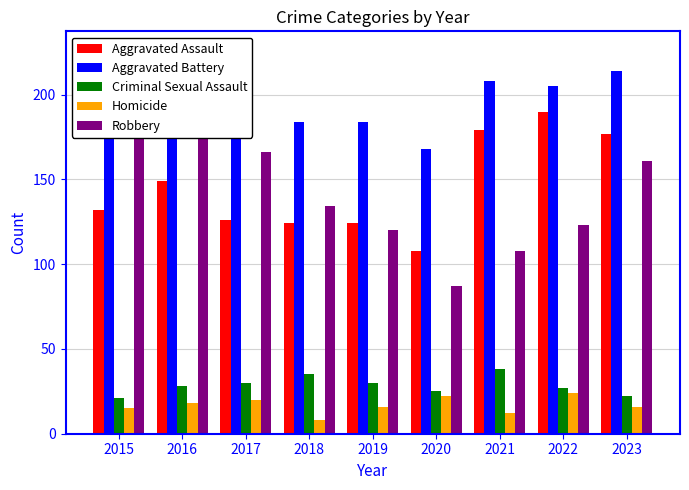

True or false: Aggravated Battery has a value of 168 at 2020.

True